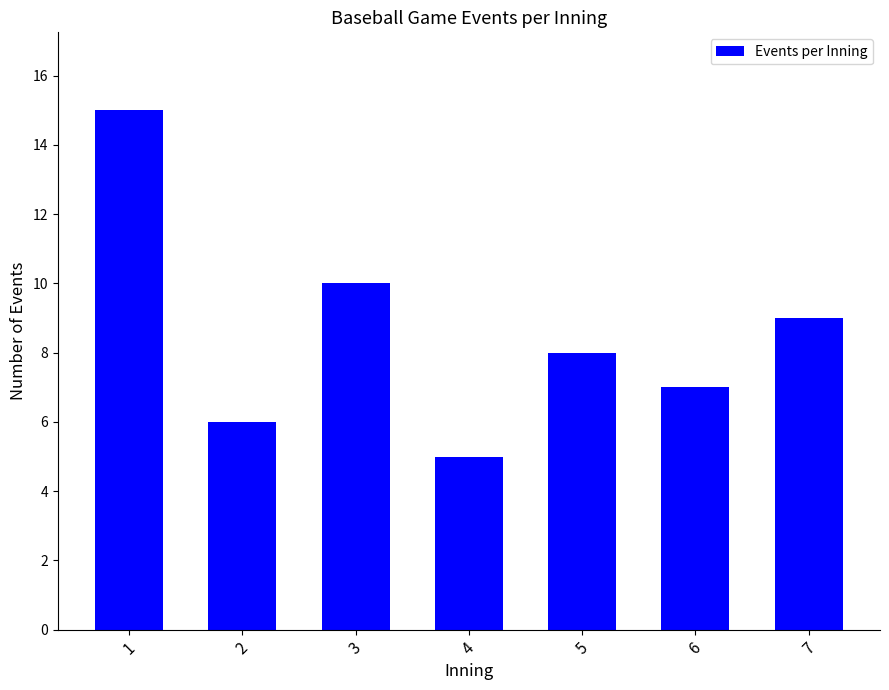

At which category does the chart reach its minimum across all series?

4